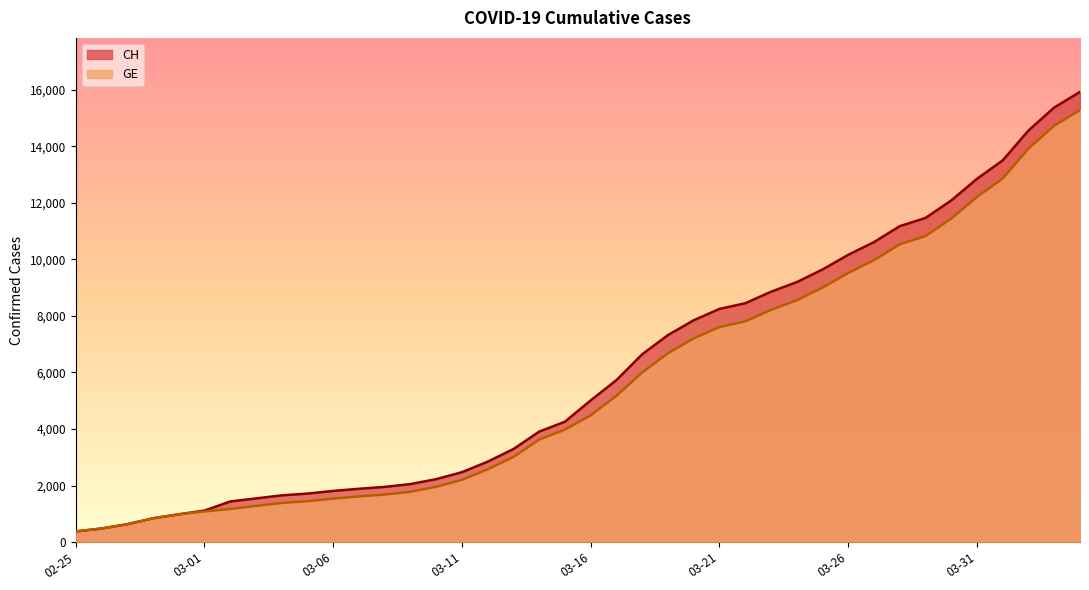

What is the greatest value displayed?

15926